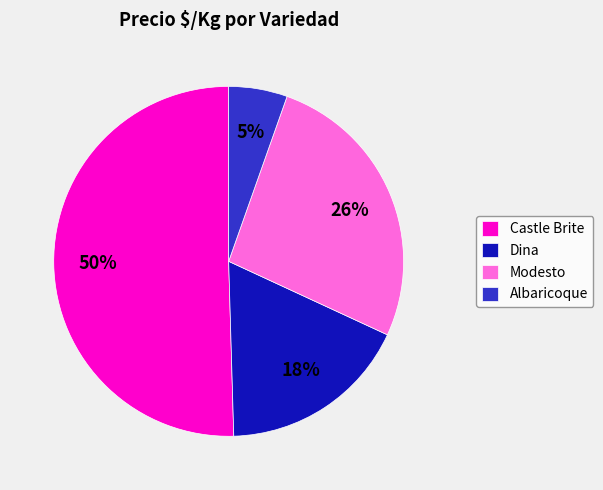

Which has a higher value, Castle Brite or Albaricoque?

Castle Brite